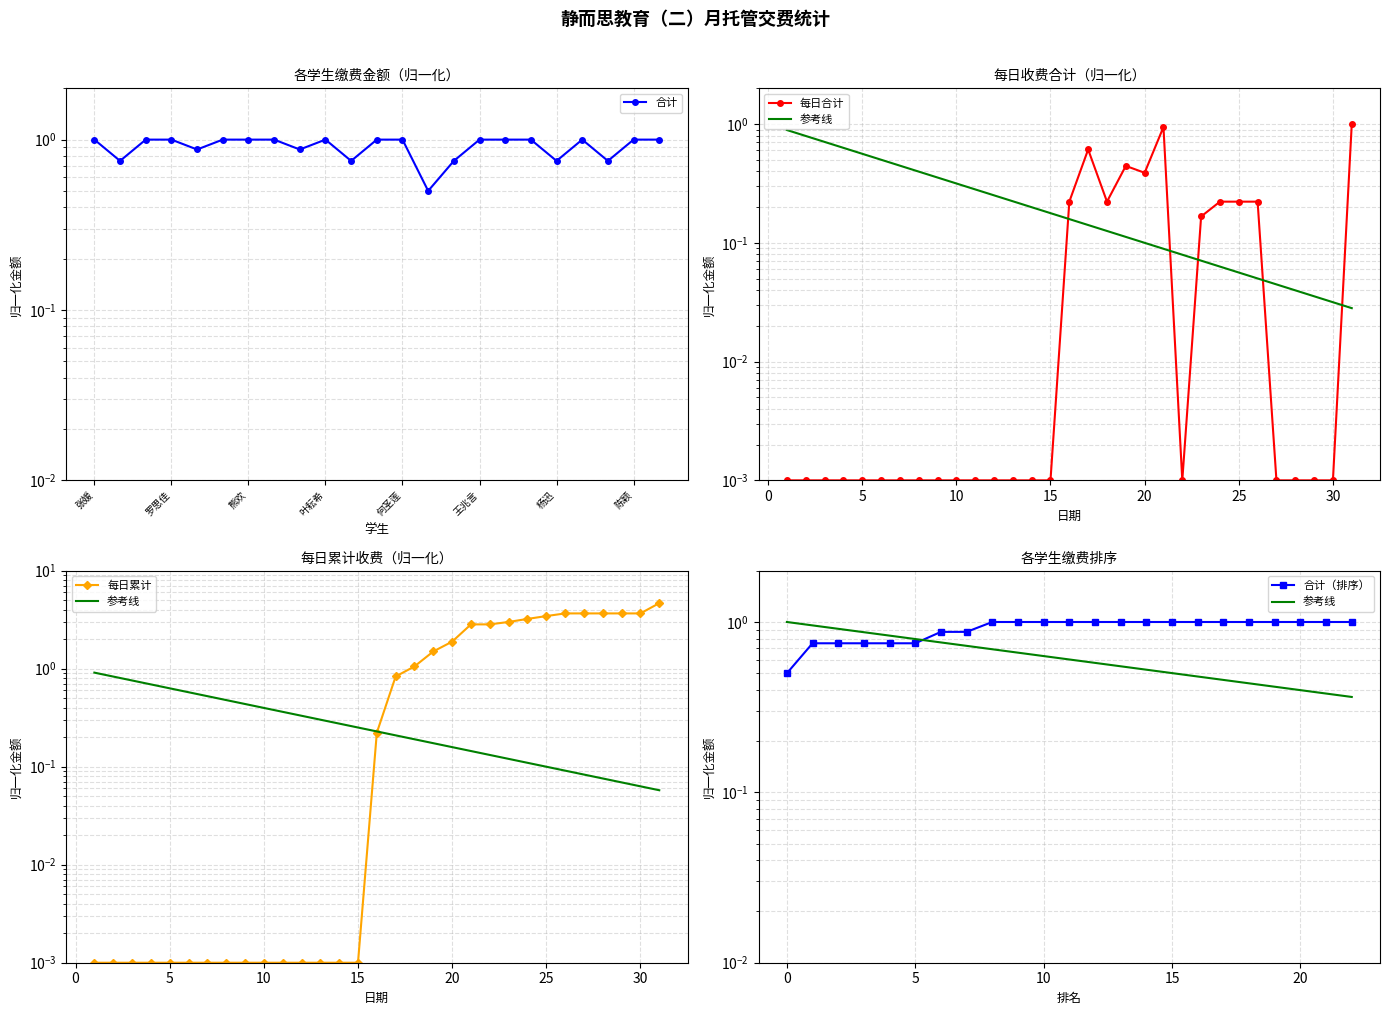

At which category does the data reach its first local peak?

叶耘希